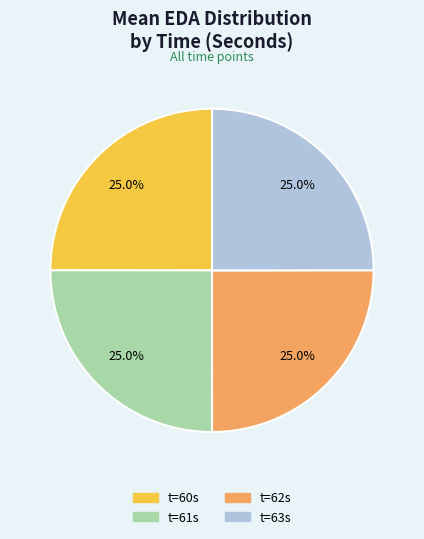

To the nearest percent, what is the average slice percentage?

25%